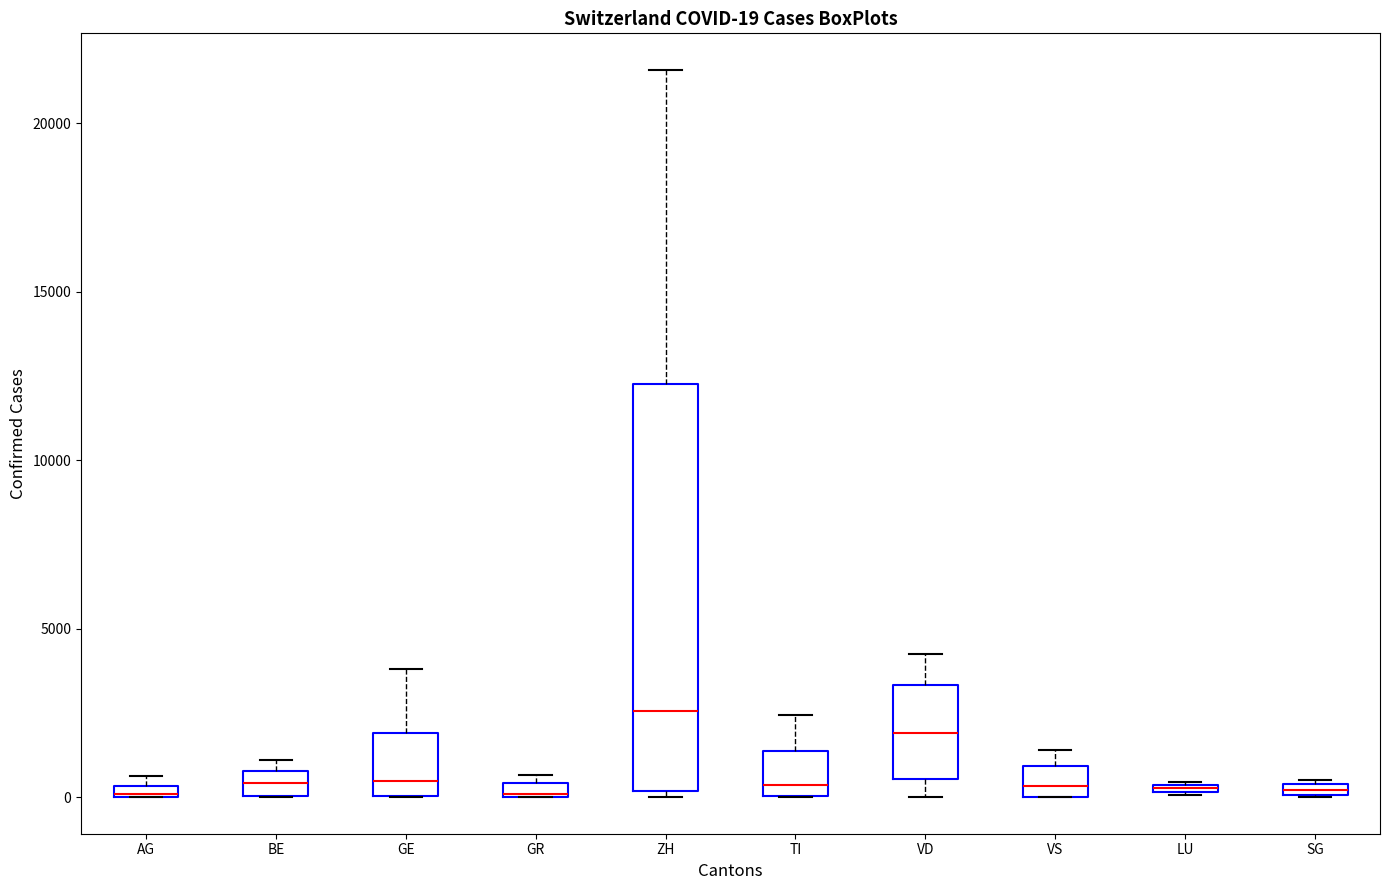

Comparing the boxes themselves (not the whiskers), which one is the tallest?

ZH